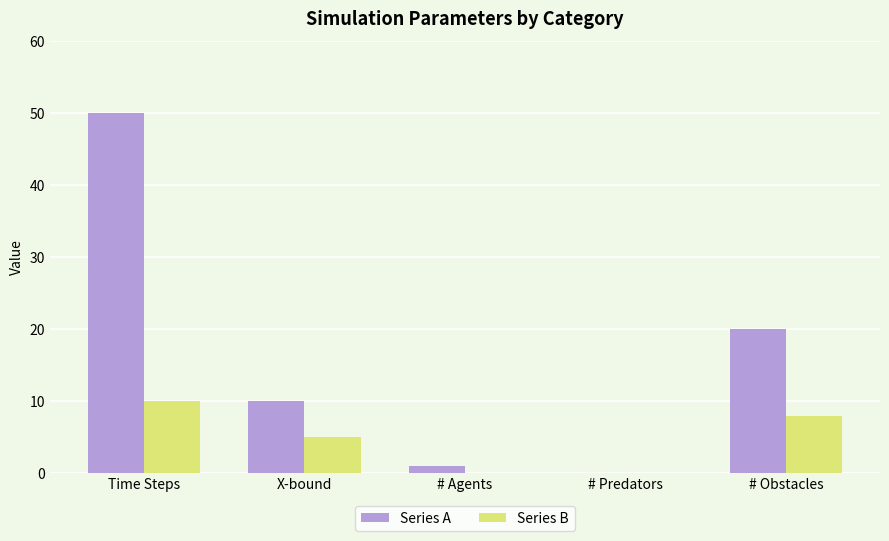

Which category has the highest value in the Series B series?

Time Steps